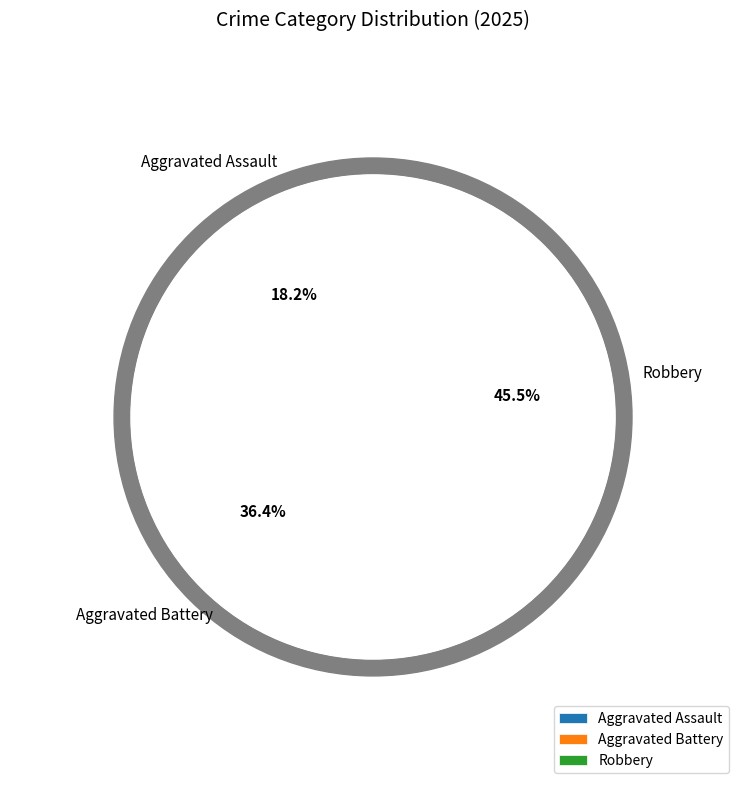

To the nearest percent, what is the combined percentage of Robbery and Aggravated Battery?

82%